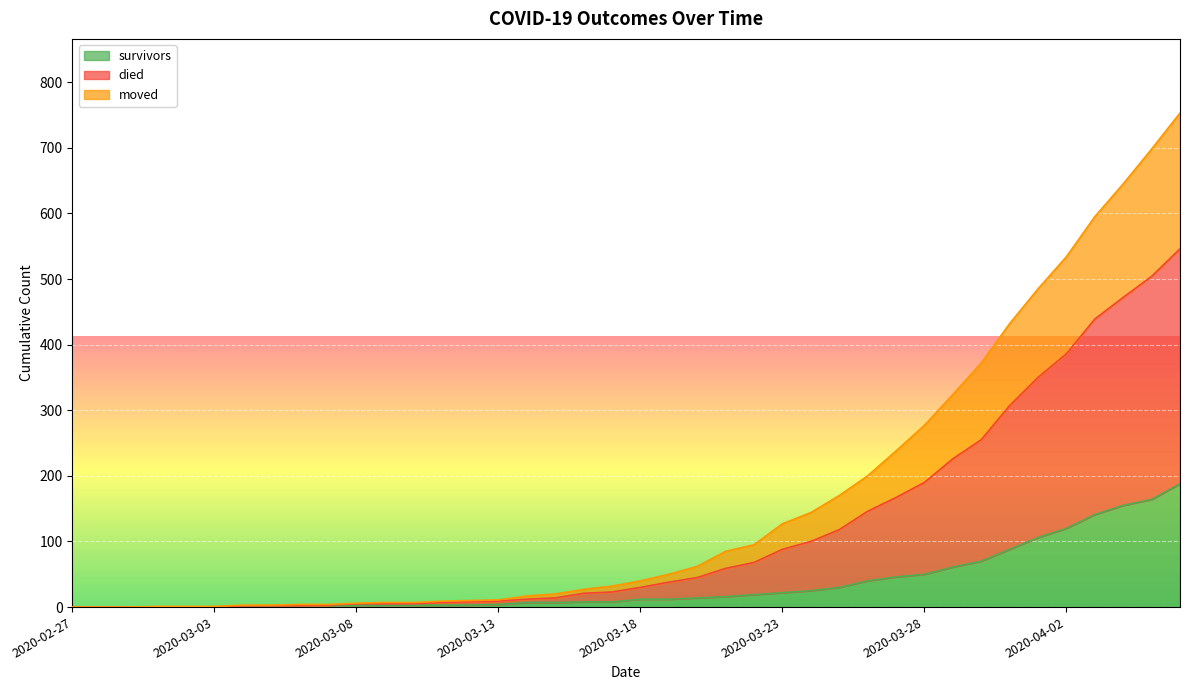

What is the sum of all survivors values?

1437